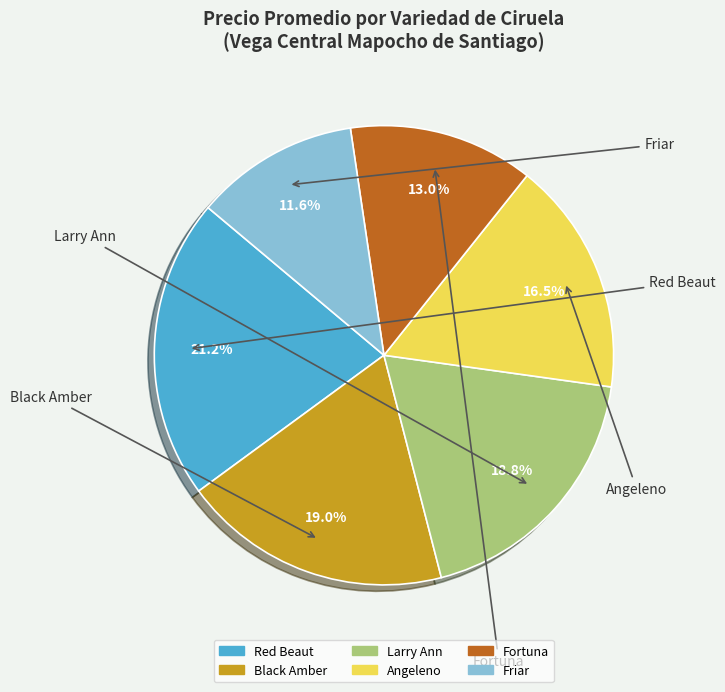

Is there a majority slice in this chart?

No